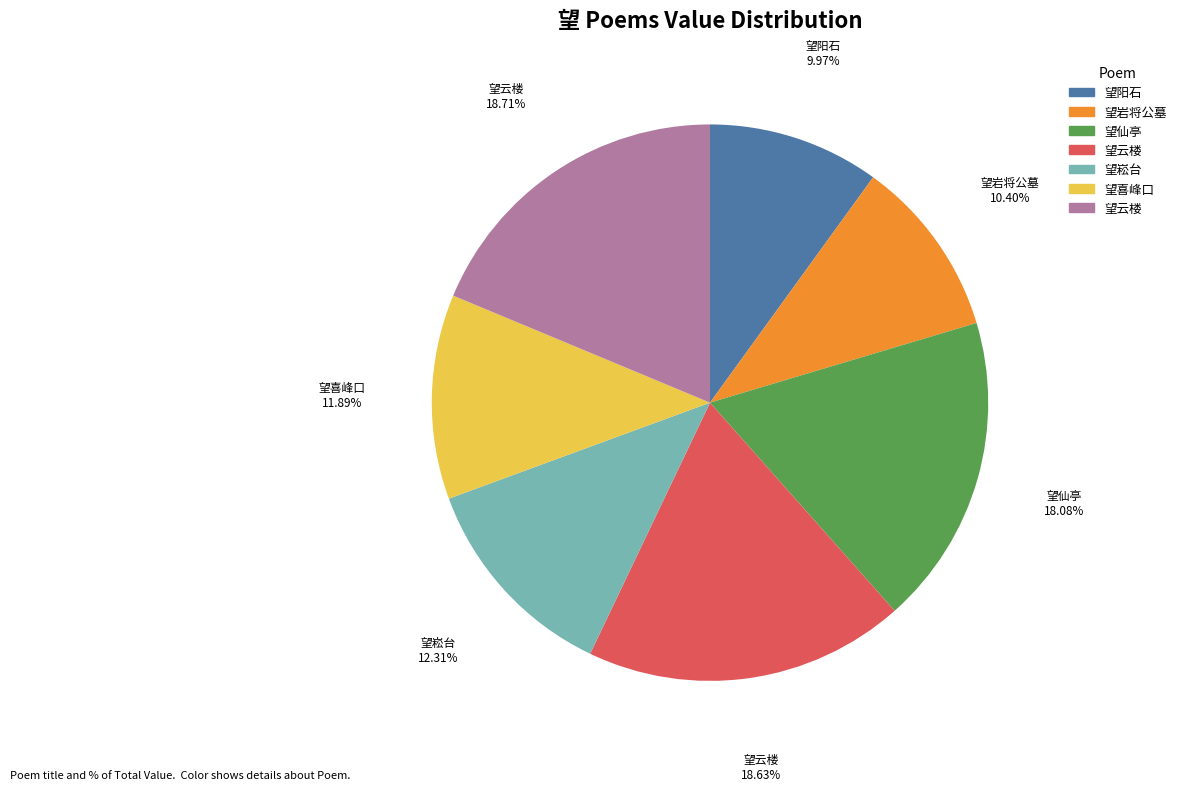

To the nearest percent, what is the difference between the largest and smallest slice percentages?

9%